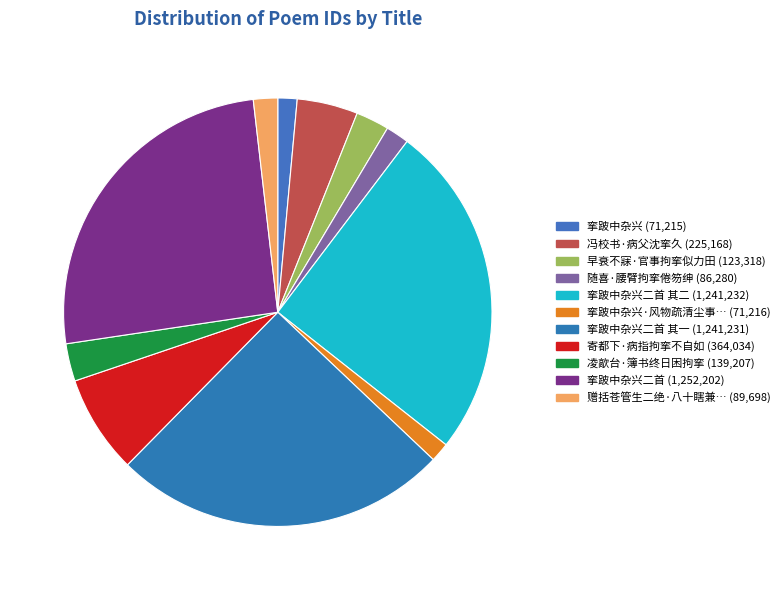

How many segments does this pie chart have?

11